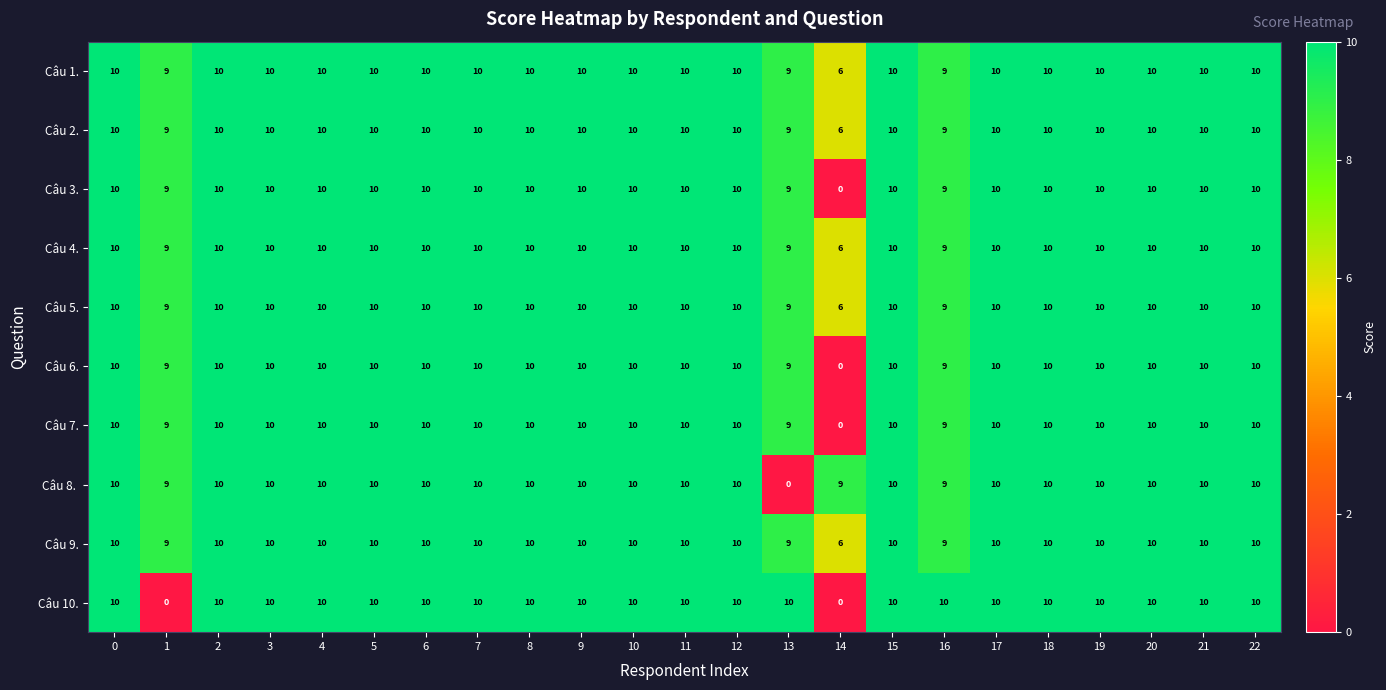

How many values in Câu 3. are above zero?

22